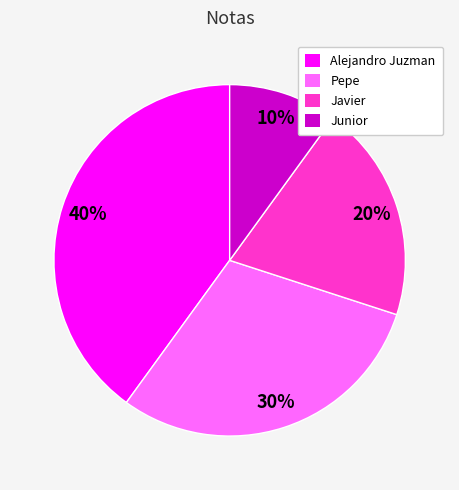

To the nearest percent, what portion does Alejandro Juzman represent?

40%